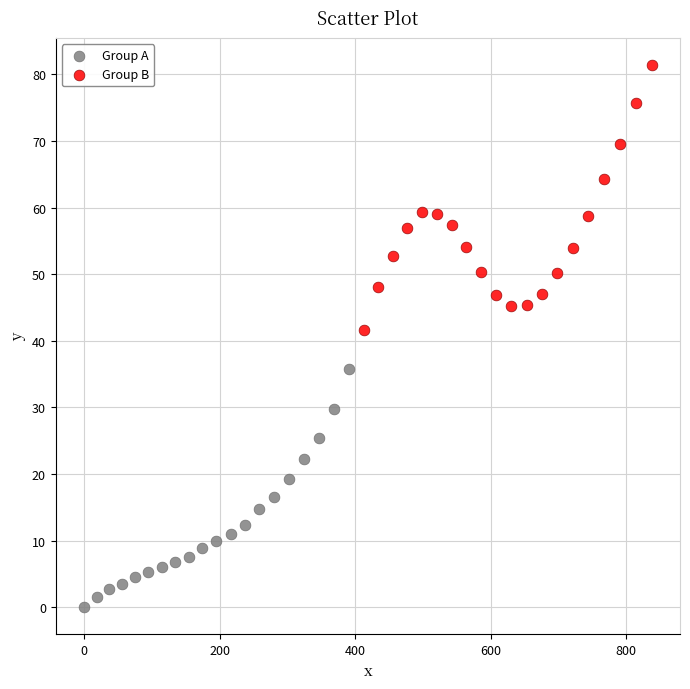

Which series reaches the maximum Y coordinate?

Group B